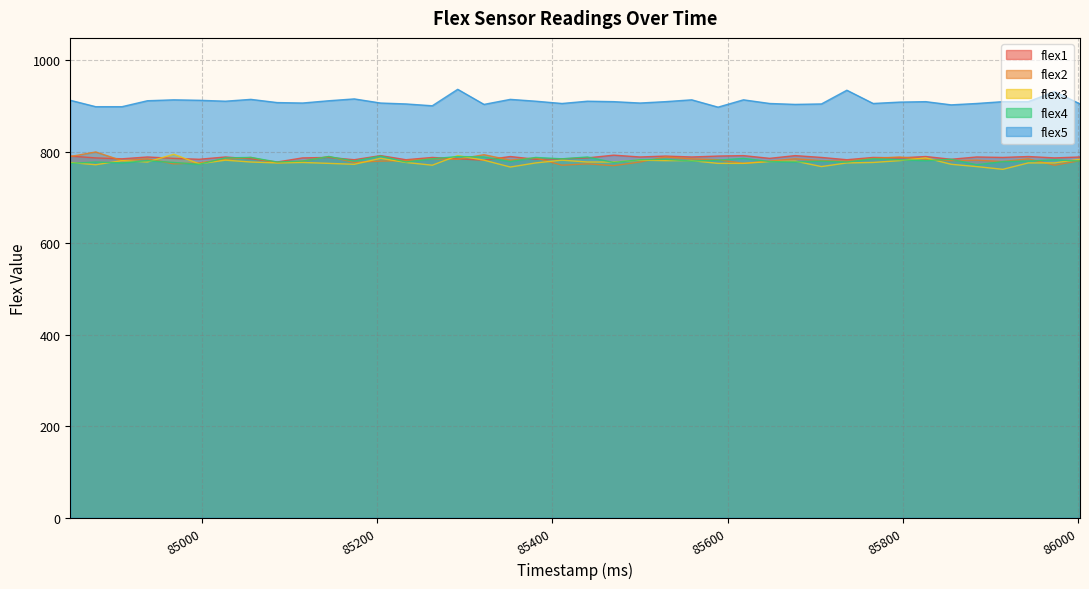

How many distinct data groups are displayed?

5